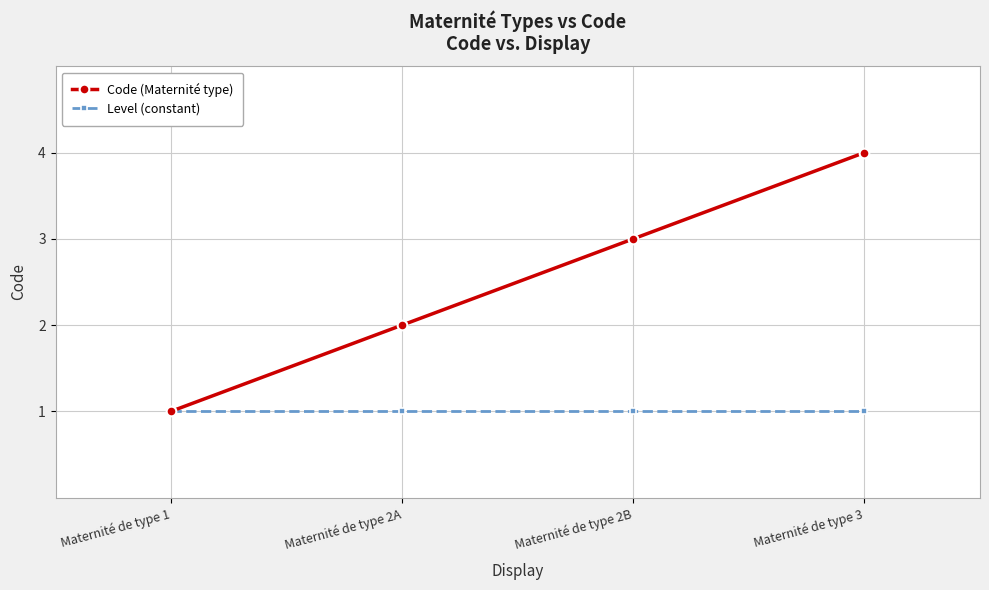

What is the difference between the maximum and minimum values in the Code (Maternité type) series?

3